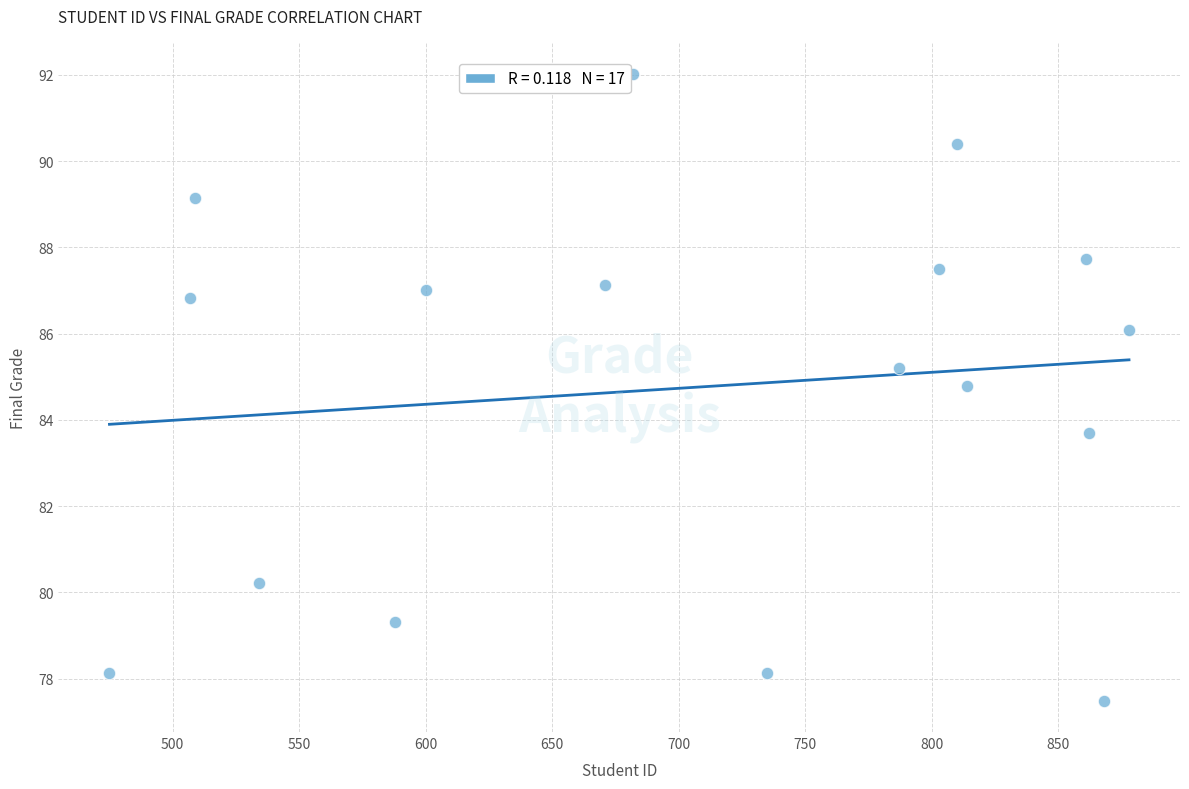

What Y value in the scatter plot is closest to 84?

83.7